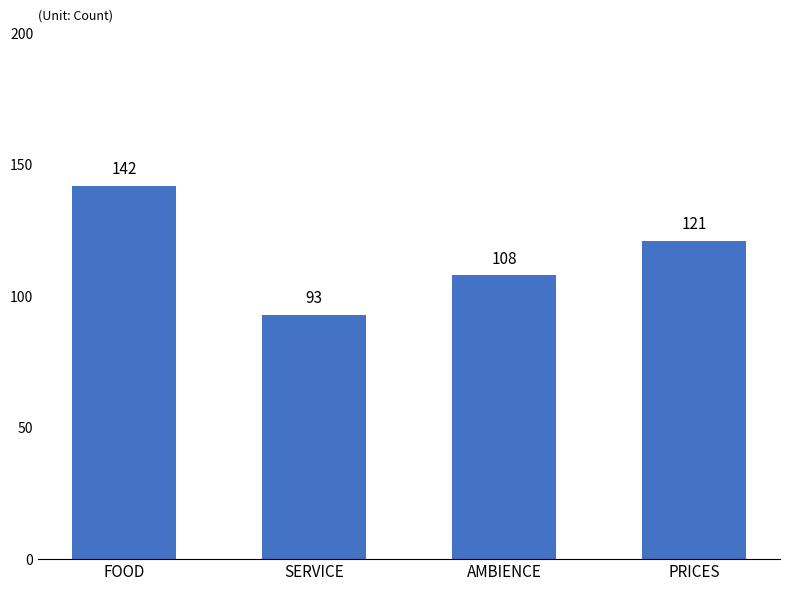

How many values are between 108 and 142?

3